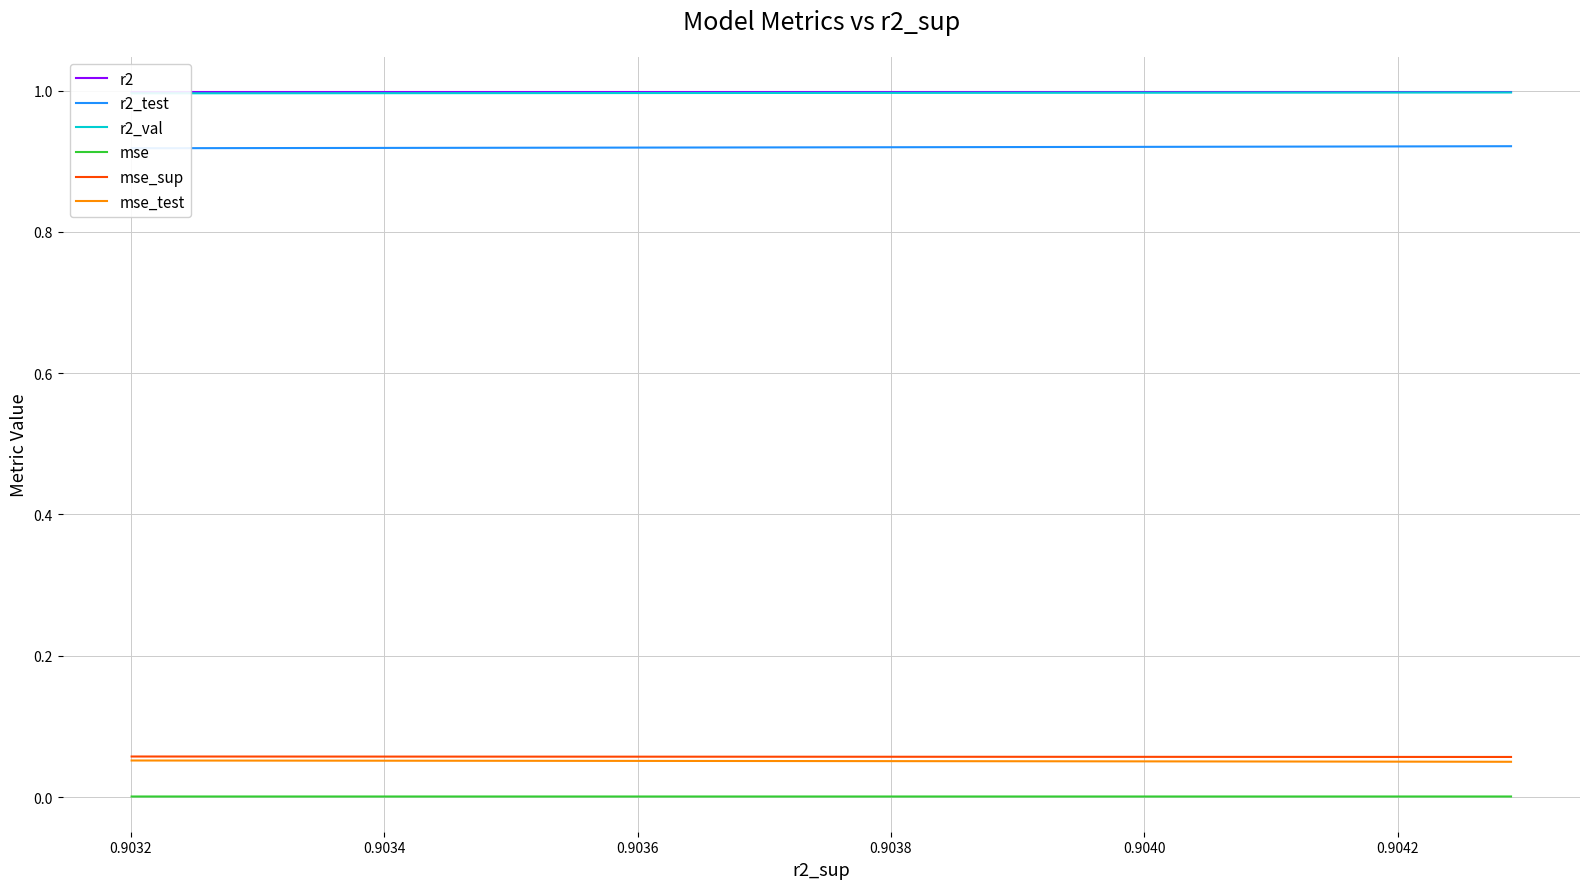

Which series has the largest total across all categories?

r2